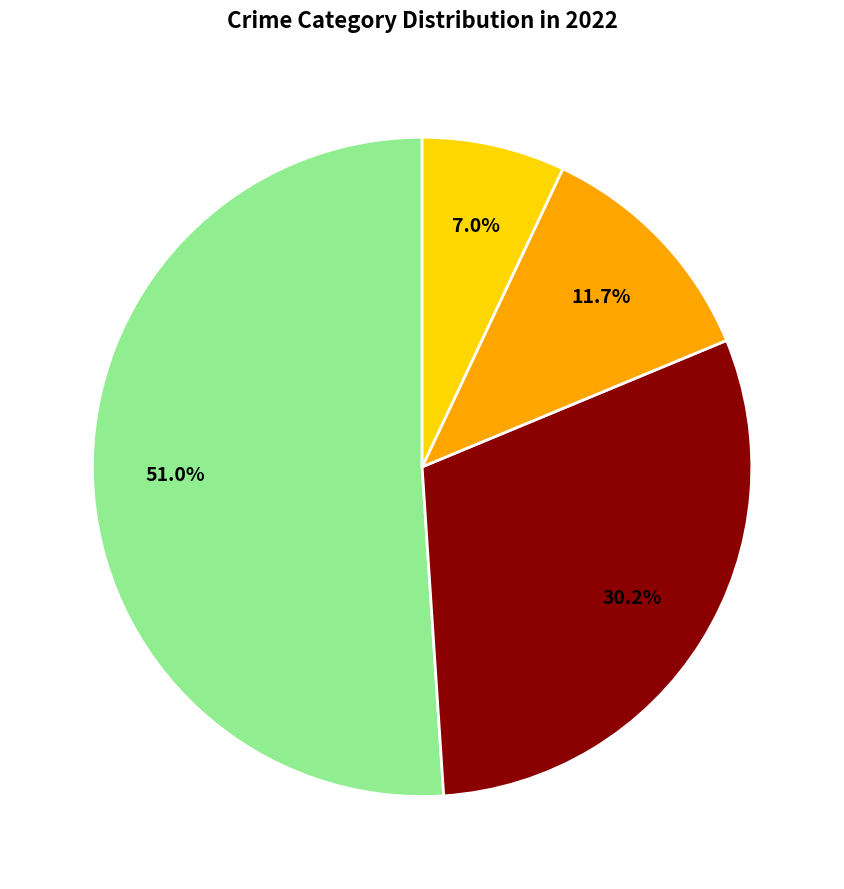

How many slices are in this pie chart?

4